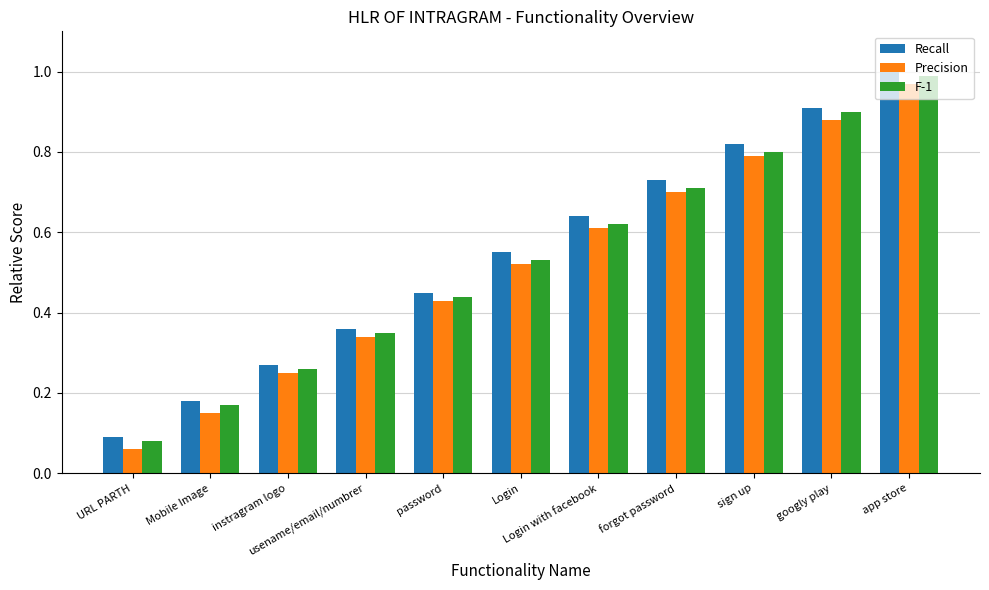

At how many categories does at least one series exceed 0?

11